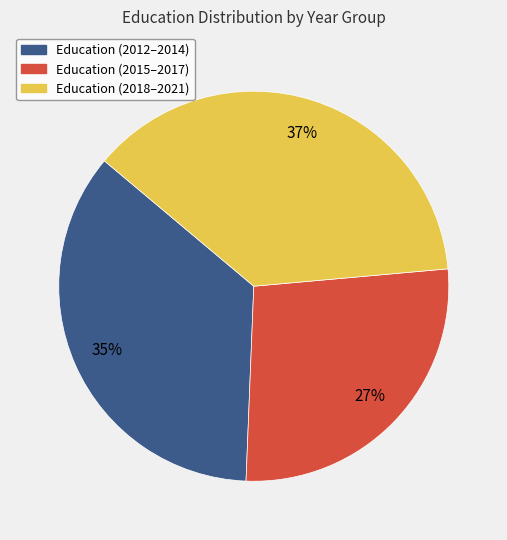

To the nearest percent, what is the average slice percentage?

33%